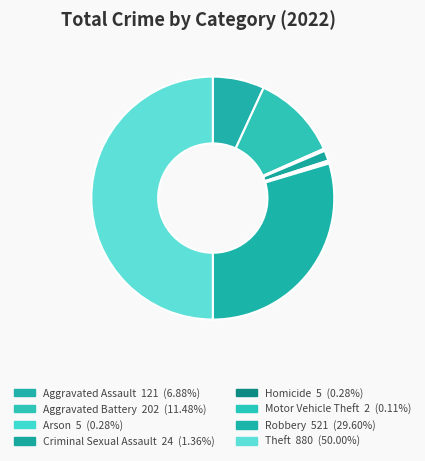

To the nearest percent, what is the difference between the Homicide and Theft slice percentages?

50%